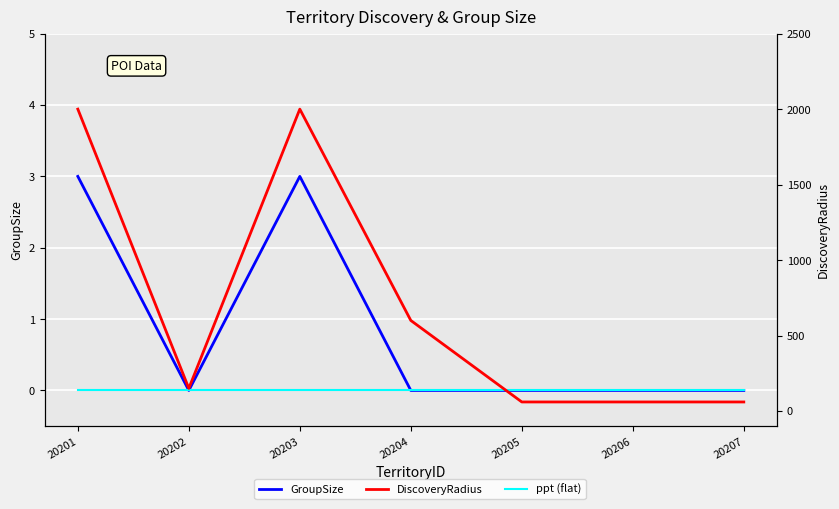

What is the difference between the highest and lowest values at 20206?

60